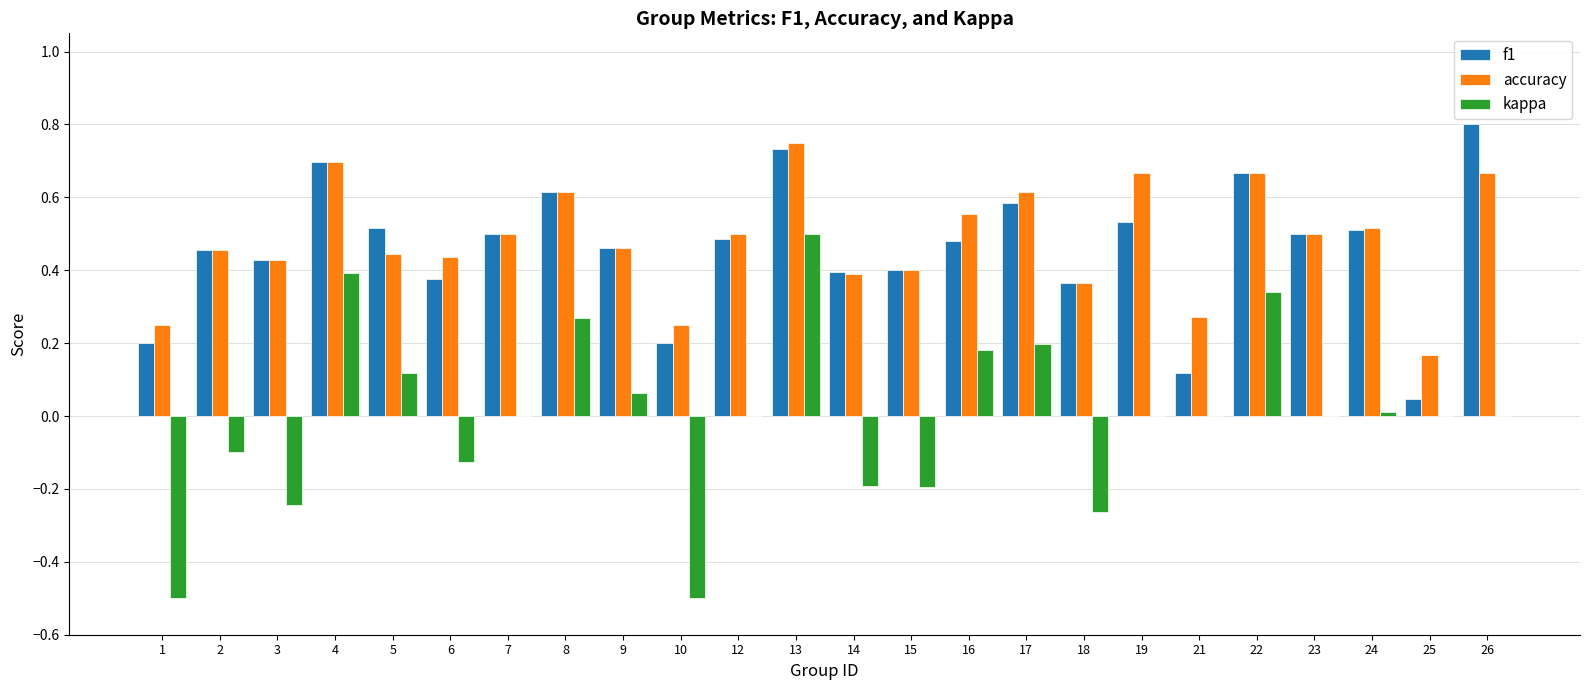

What is the sum of all f1 values?

11.1